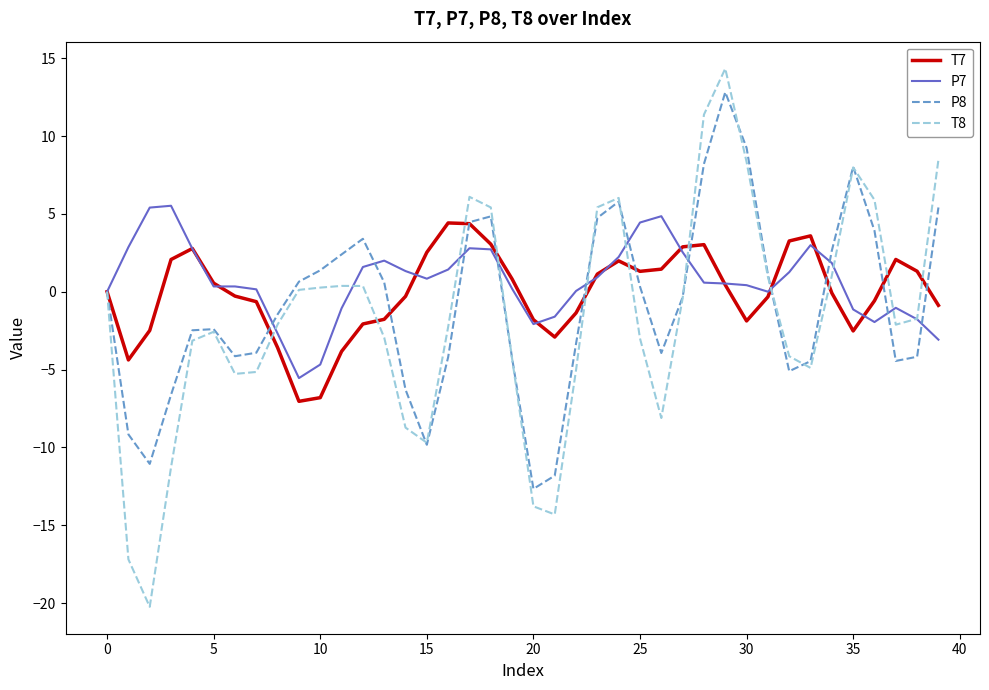

Rank the series by their average value, from lowest to highest.

T8, P8, T7, P7